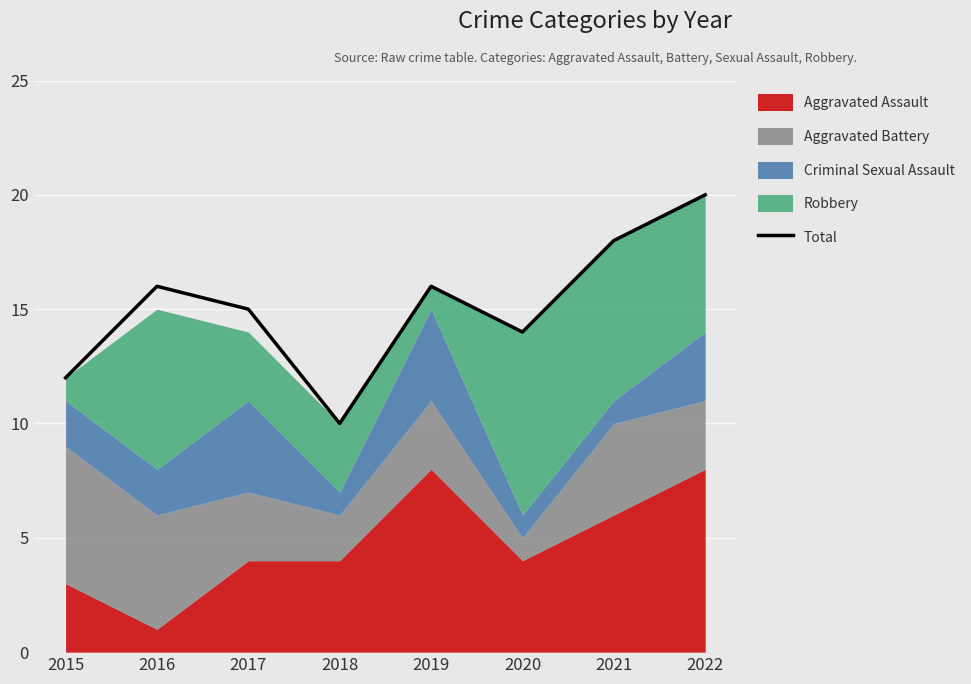

At which category does the data reach its first local peak?

2016